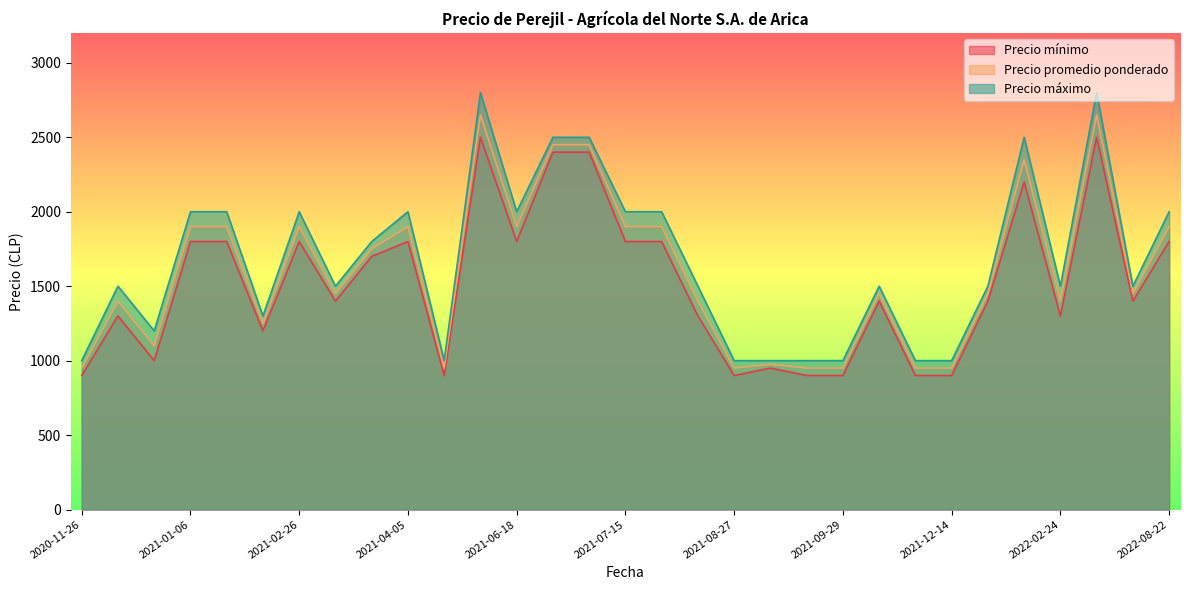

Does the chart have visible grid lines?

No